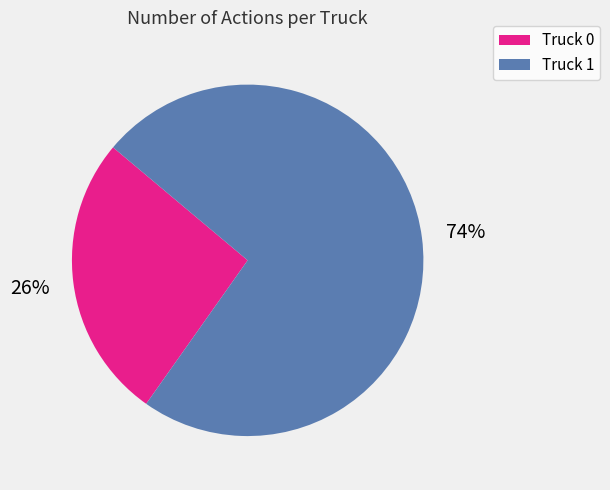

Which slice represents more than half of the pie?

Truck 1